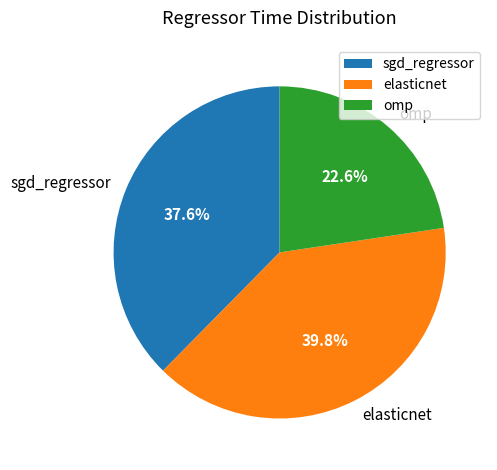

Which category has the smallest portion of the pie?

omp